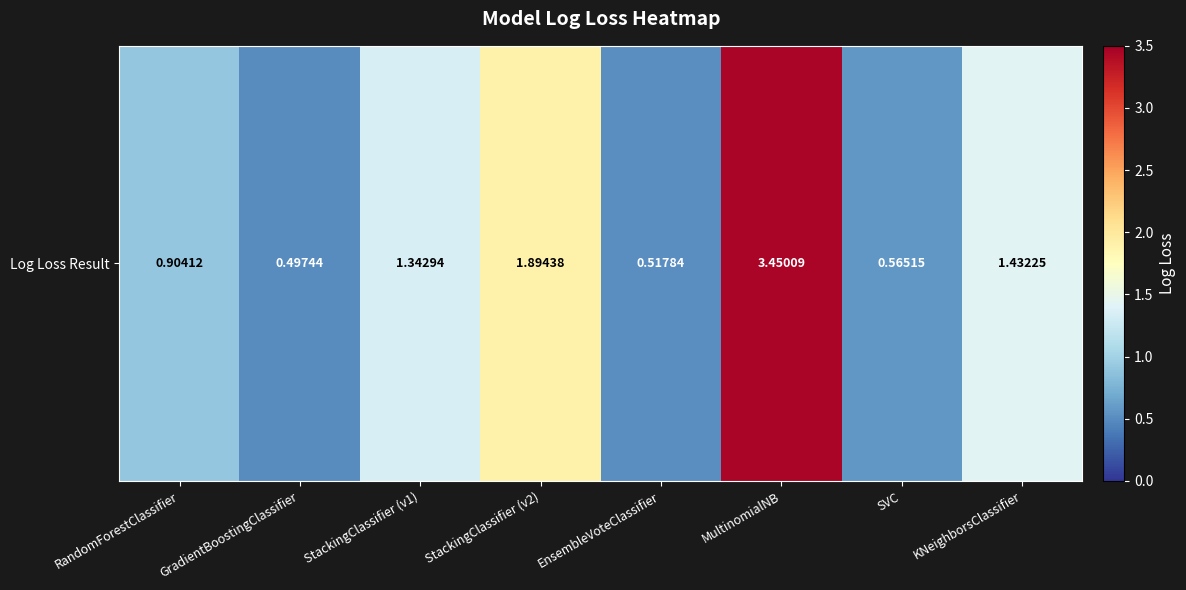

Which has a higher value, SVC or MultinomialNB?

MultinomialNB